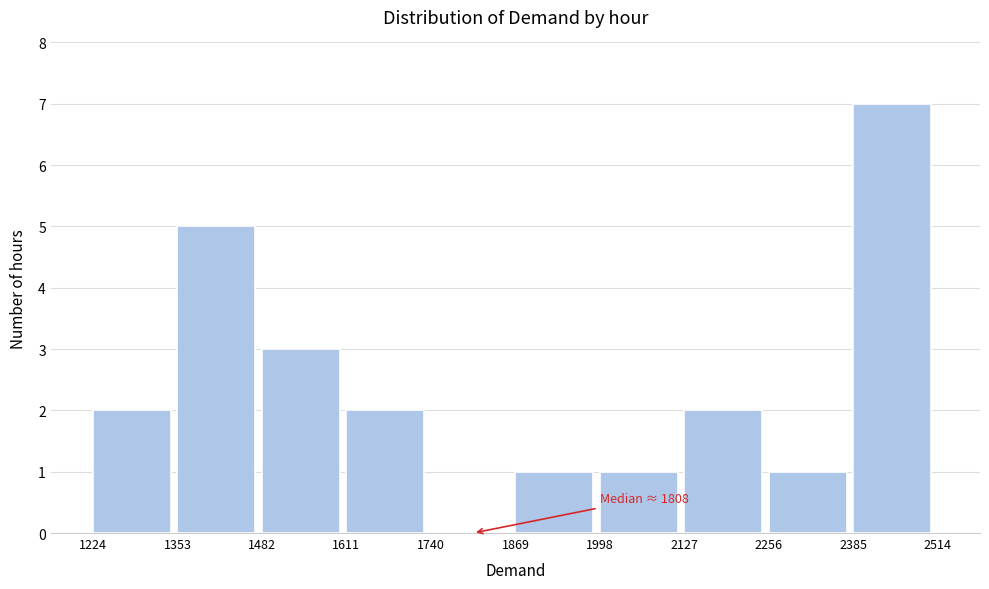

Over which range of the x-axis is the bar tallest?

2385 to 2514